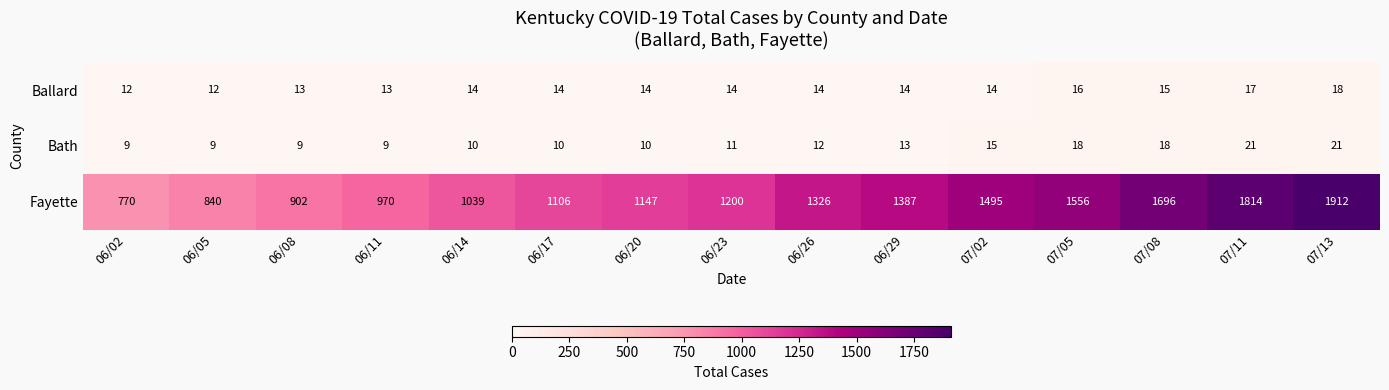

What is the total value across all series at 06/29?

1414